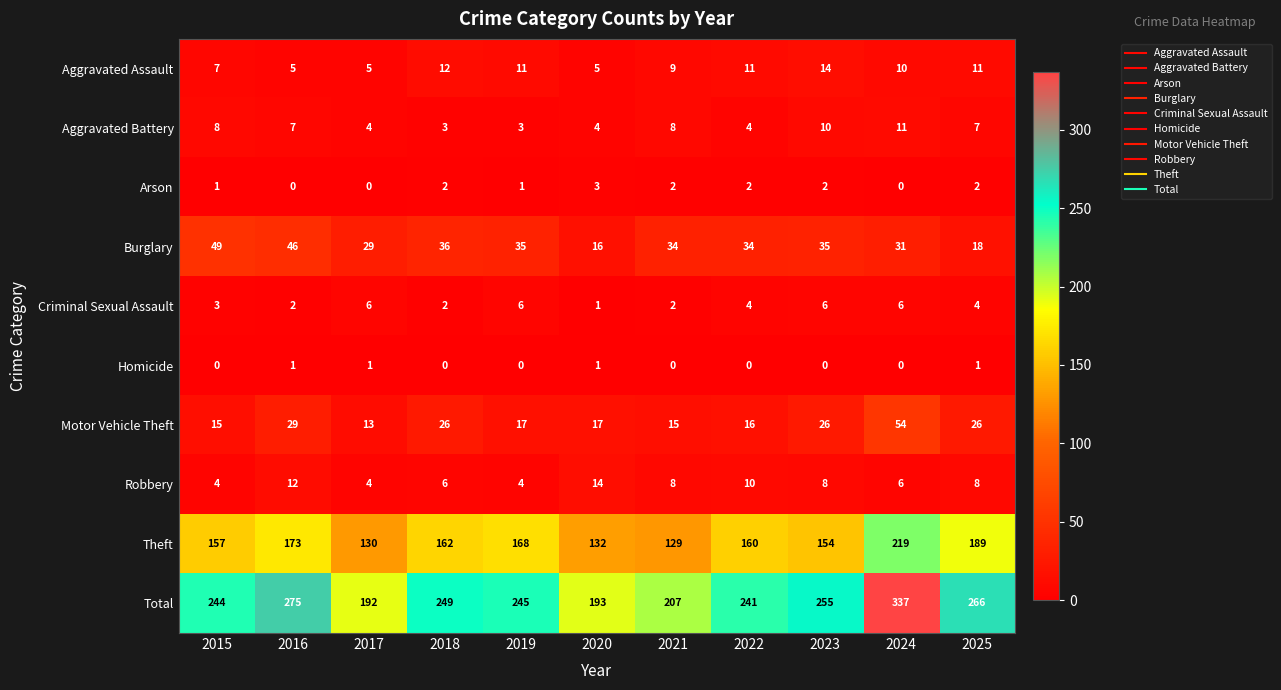

Between 2017 and 2020, which series saw the biggest shift?

Burglary